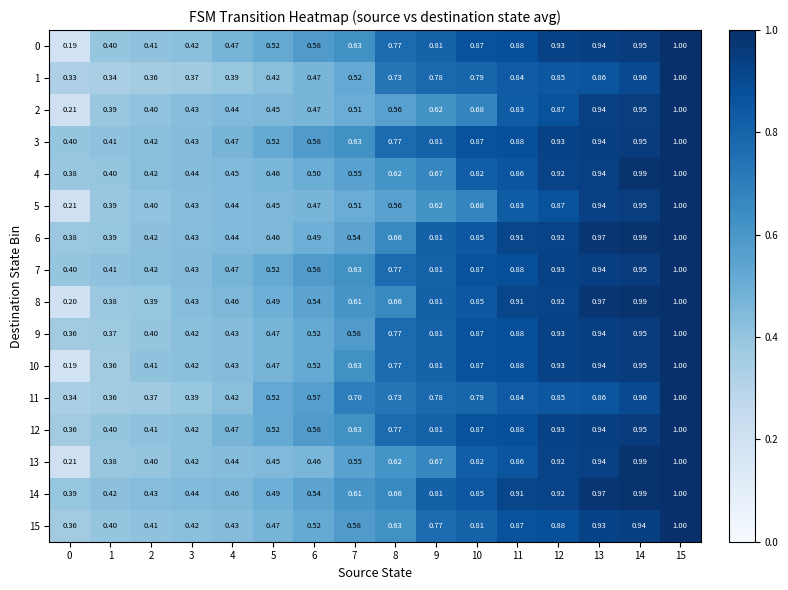

Is the value of 8 at 8 greater than the value of 6 at 1?

Yes